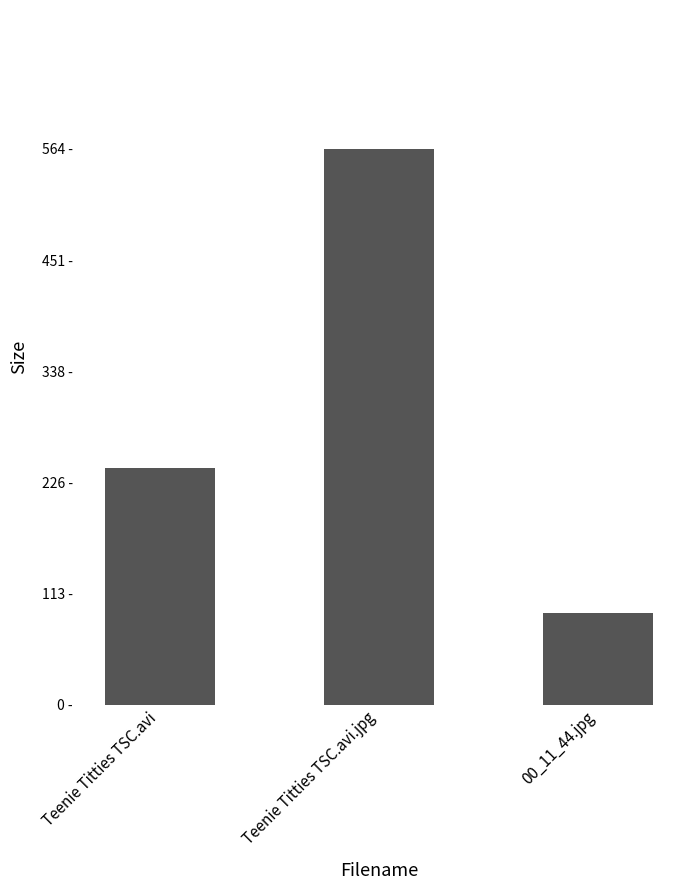

Which has a higher value, 00_11_44.jpg or Teenie Titties TSC.avi.jpg?

Teenie Titties TSC.avi.jpg